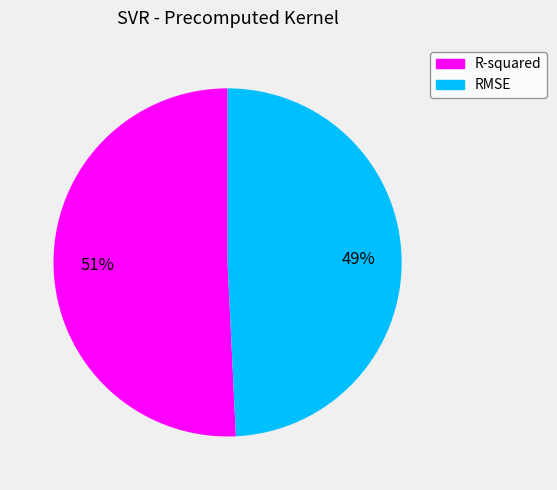

Rank the categories by value from highest to lowest.

R-squared, RMSE